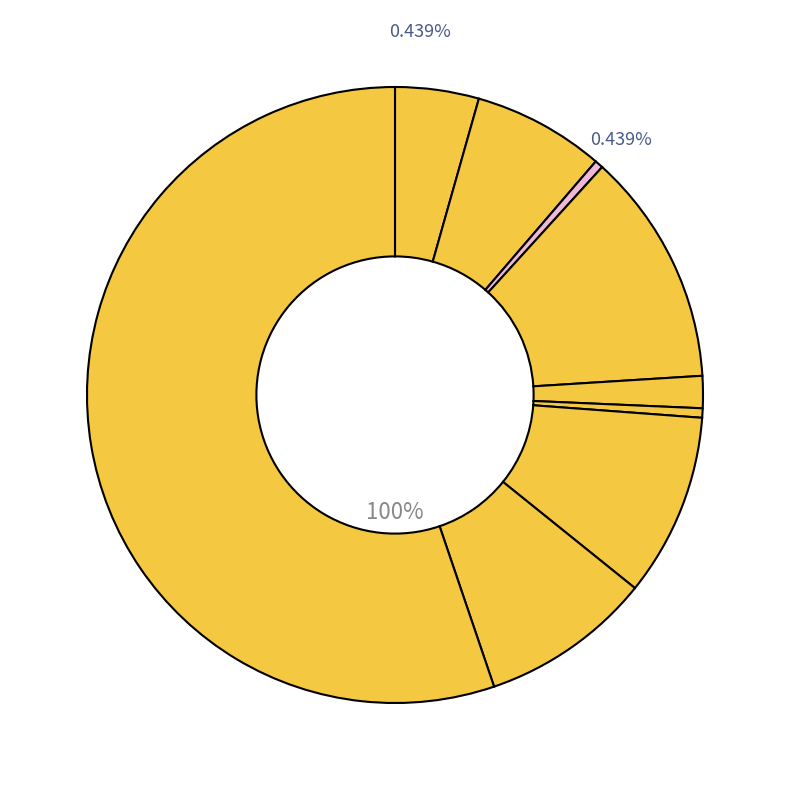

Rank the categories by value from highest to lowest.

Theft, Burglary, Motor Vehicle Theft, Robbery, Aggravated Battery, Aggravated Assault, Criminal Sexual Assault, Homicide, Arson